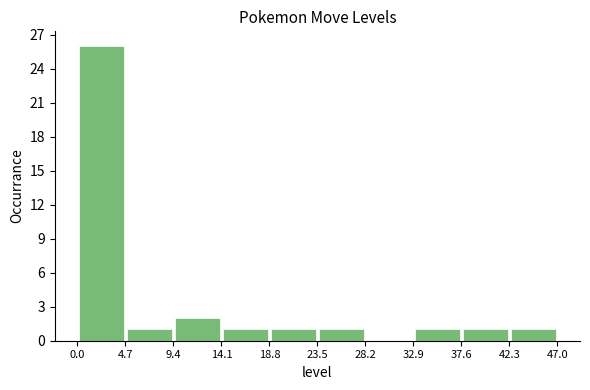

Over which range of the x-axis is the bar tallest?

0.0 to 4.7